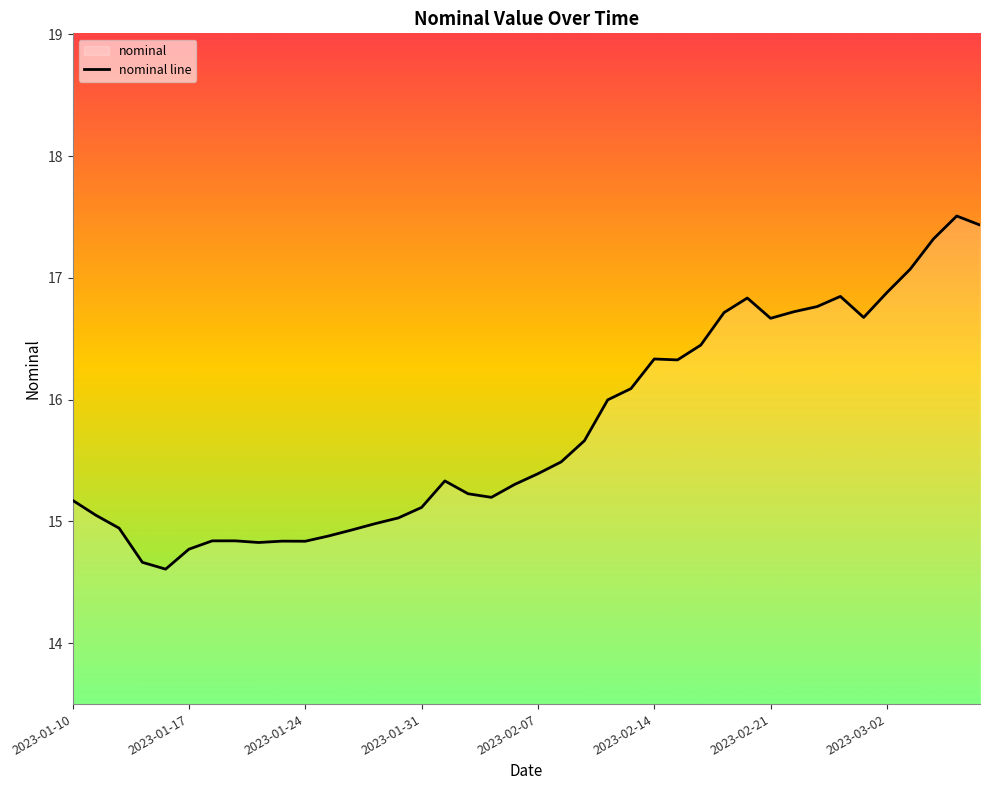

What is the difference between the maximum and minimum values?

2.9